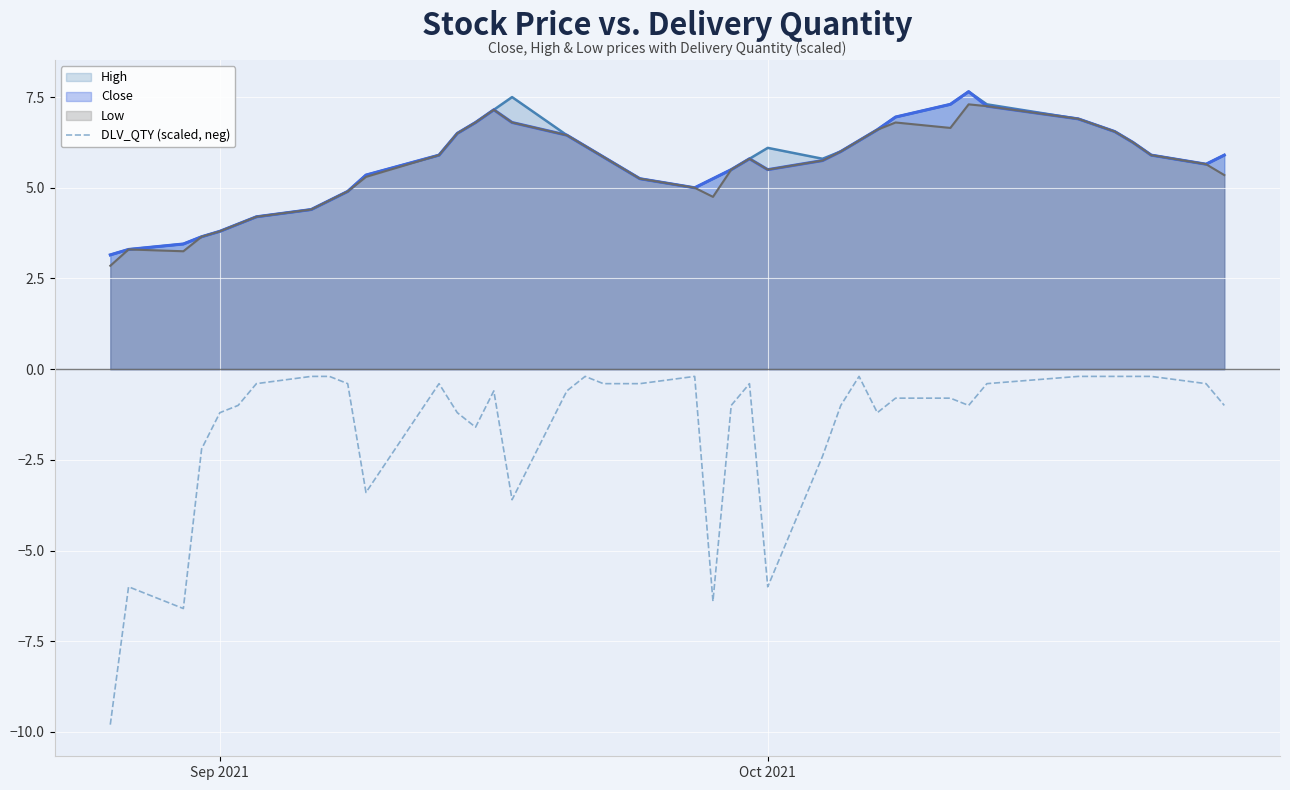

How many categories are shown in the chart?

40